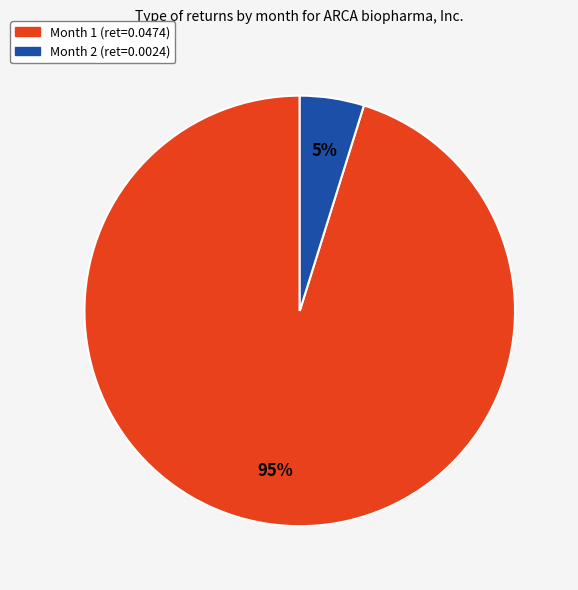

Do Month 1 (ret=0.0474) and Month 2 (ret=0.0024) together represent more than half of the pie?

Yes